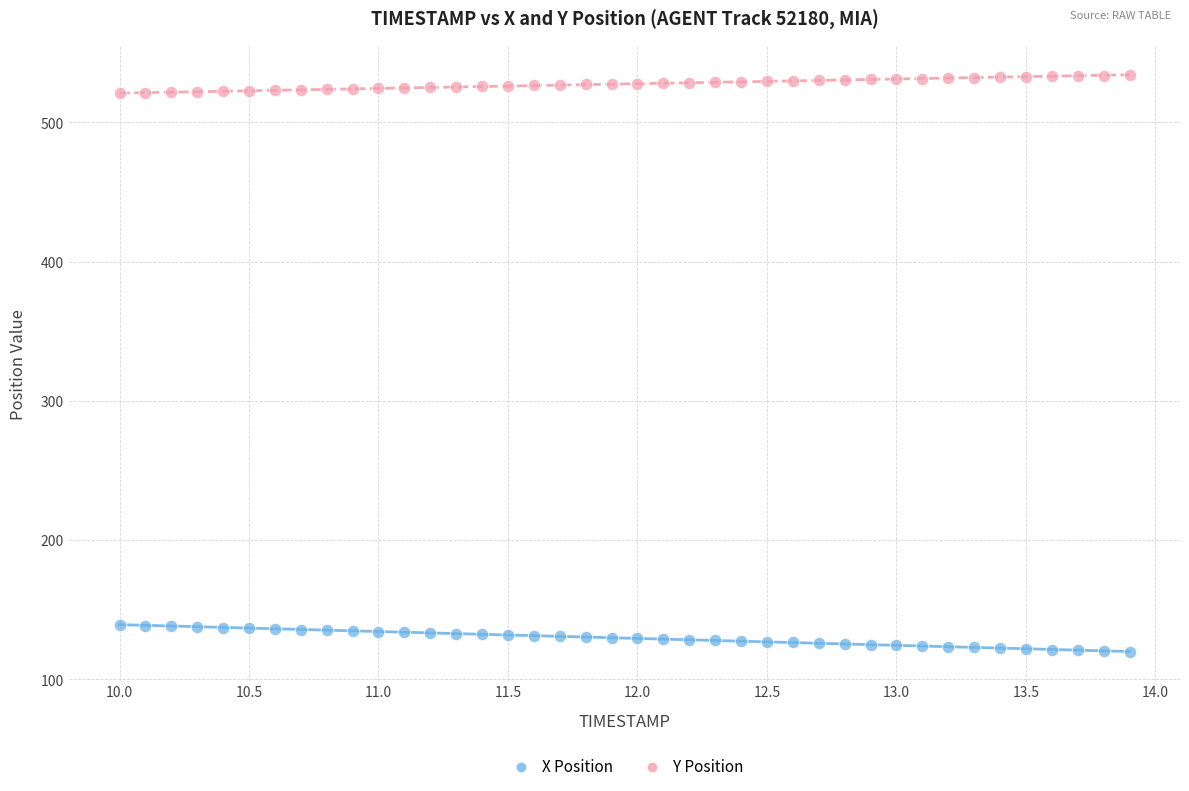

Across all data points, what is the range of X values (max minus min)?

3.9